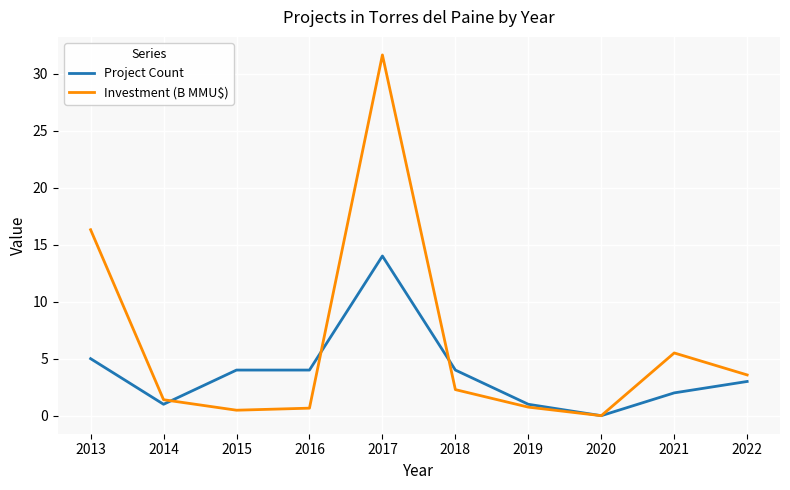

At which category is the sum across all series the highest?

2017